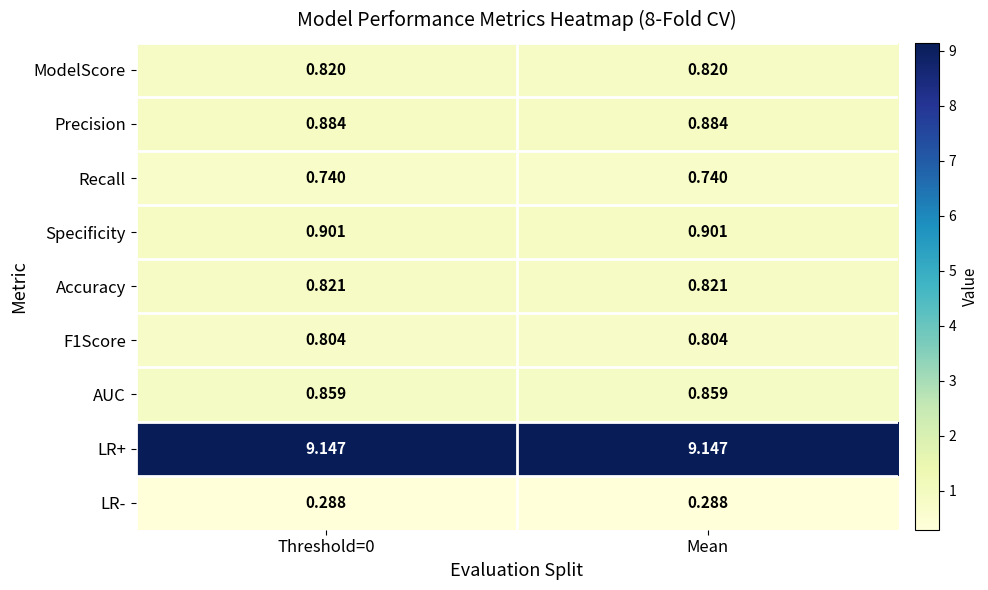

Is the value of Specificity at Threshold=0 greater than the value of ModelScore at Mean?

Yes